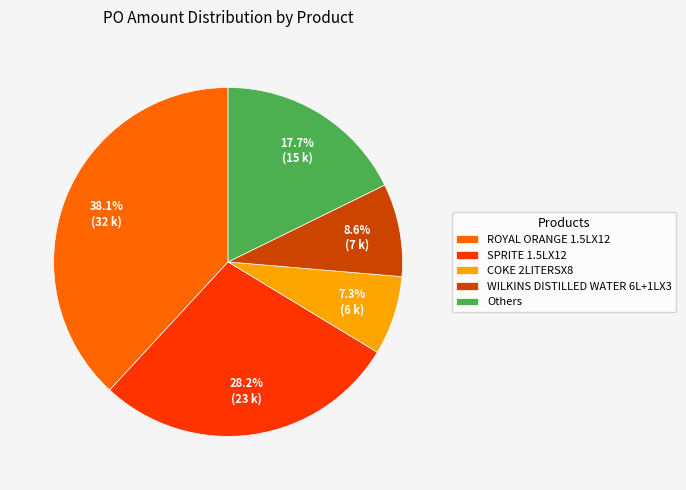

Rank the categories by value from highest to lowest.

ROYAL ORANGE 1.5LX12, SPRITE 1.5LX12, Others, WILKINS DISTILLED WATER 6L+1LX3, COKE 2LITERSX8